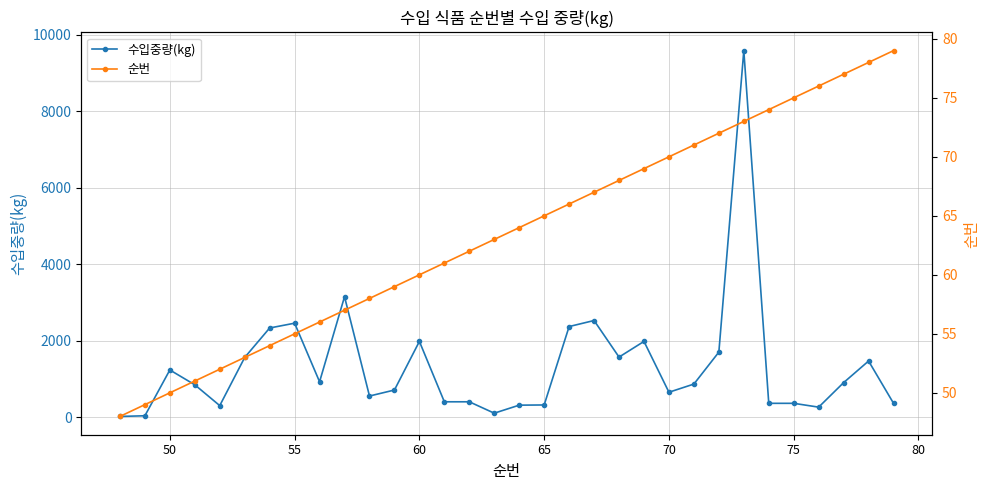

What is the maximum value for 수입중량(kg)?

9589